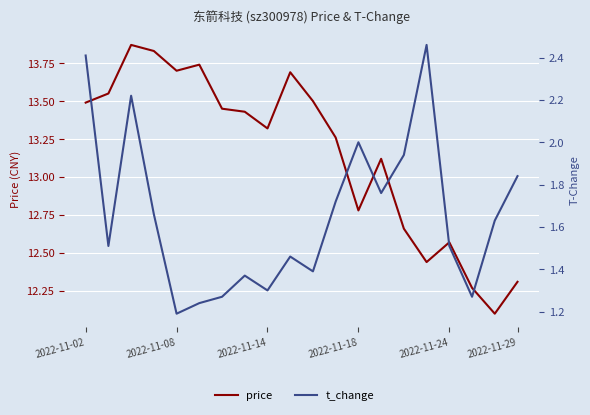

True or false: t_change has more than 1 points higher than both neighbors.

True